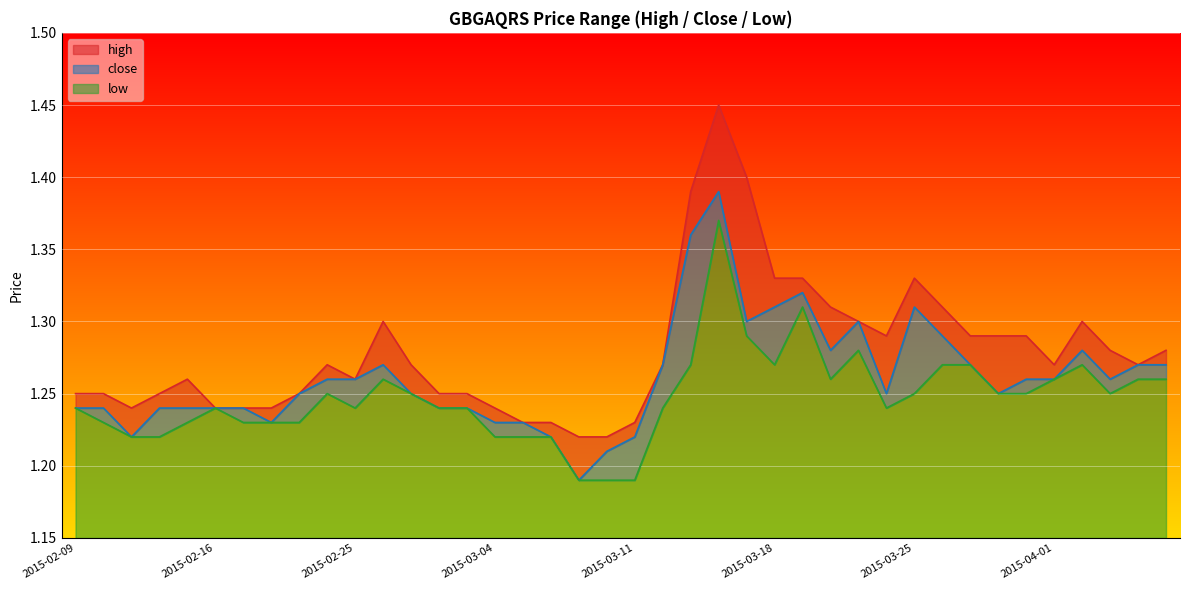

What value does the high series have at 2015-02-12?

1.2